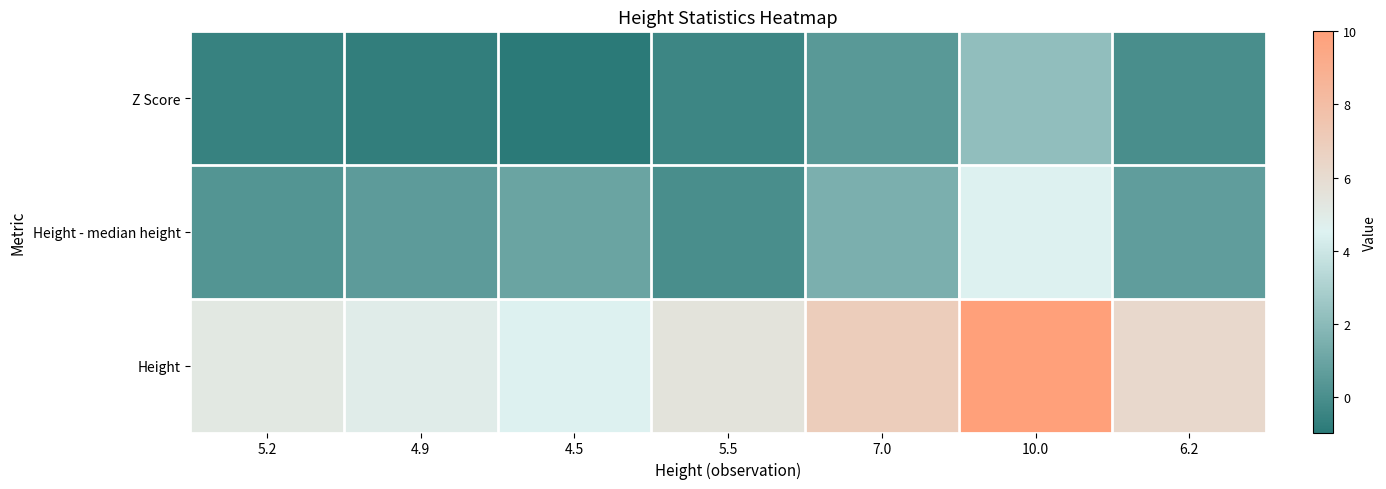

Reading left to right, list all the values displayed in this chart.

Z Score: 5.2=-0.6	4.9=-0.7	4.5=-1.0	5.5=-0.4	7.0=0.5	10.0=2.2	6.2=0.0
Height - median height: 5.2=0.3	4.9=0.6	4.5=1.0	5.5=0.0	7.0=1.5	10.0=4.5	6.2=0.7
Height: 5.2=5.2	4.9=4.9	4.5=4.5	5.5=5.5	7.0=7.0	10.0=10.0	6.2=6.2